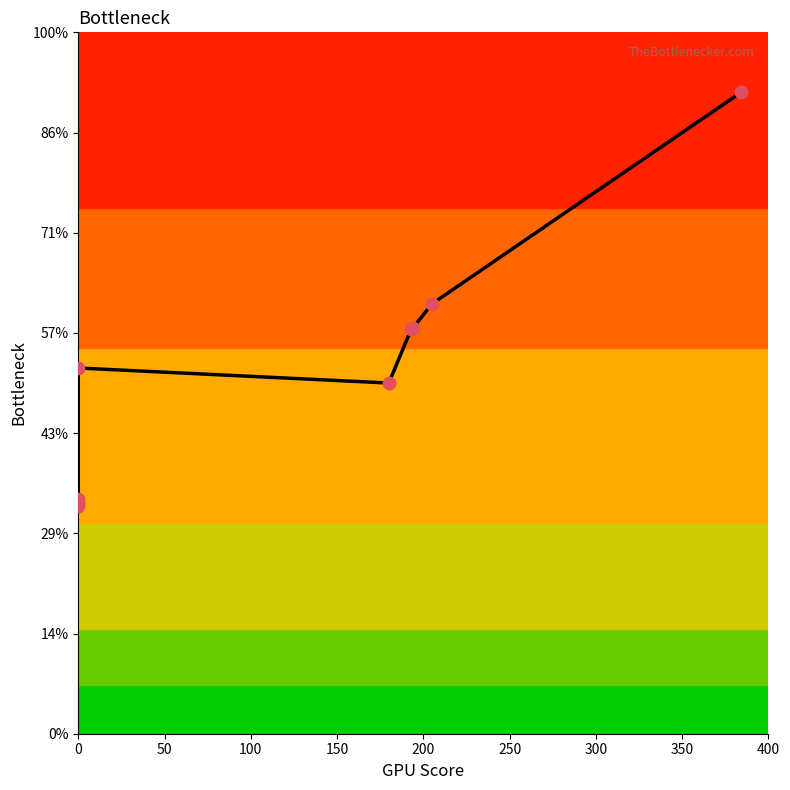

Between 400 and 350, which is larger?

400